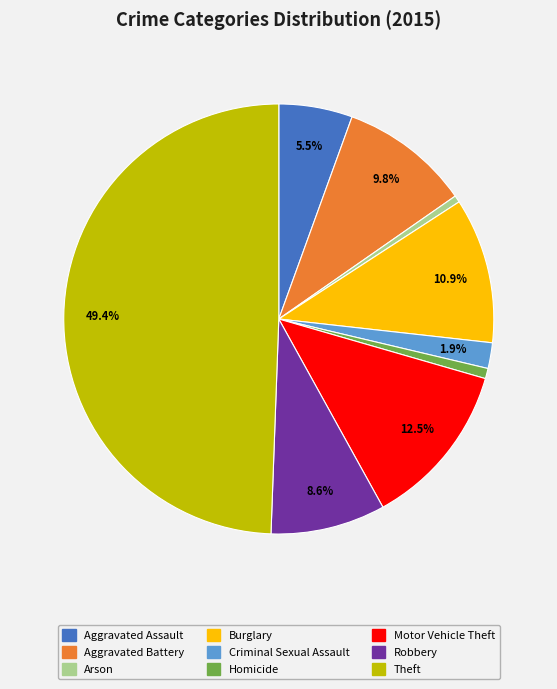

How many segments does this pie chart have?

9